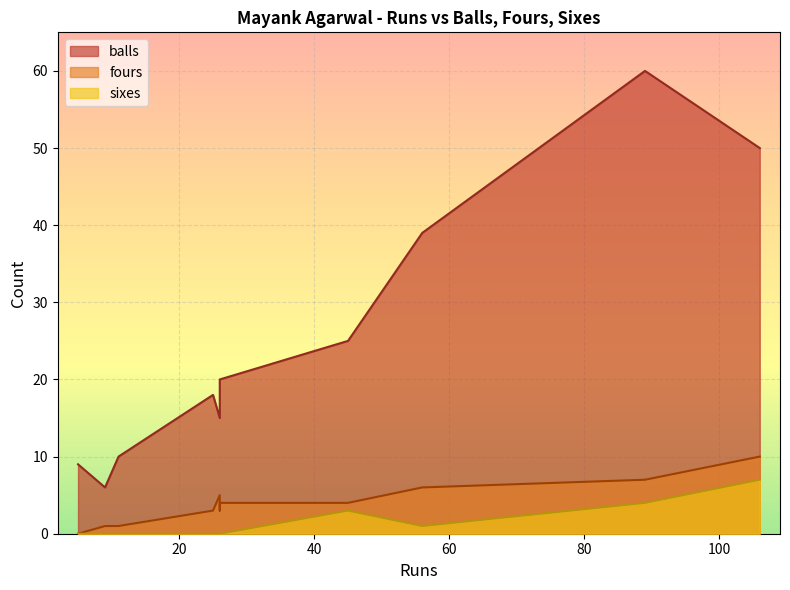

What is the difference between the fours values at 106 and 9?

9